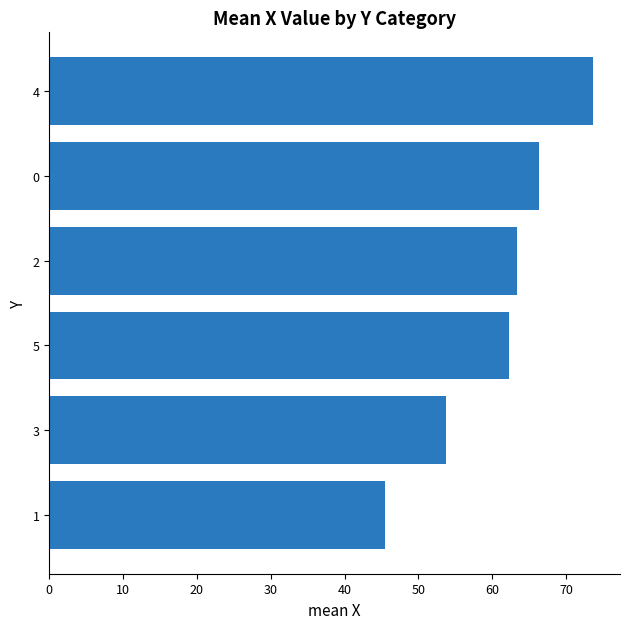

Approximately how many times larger is the value at 1 compared to 0?

0.7